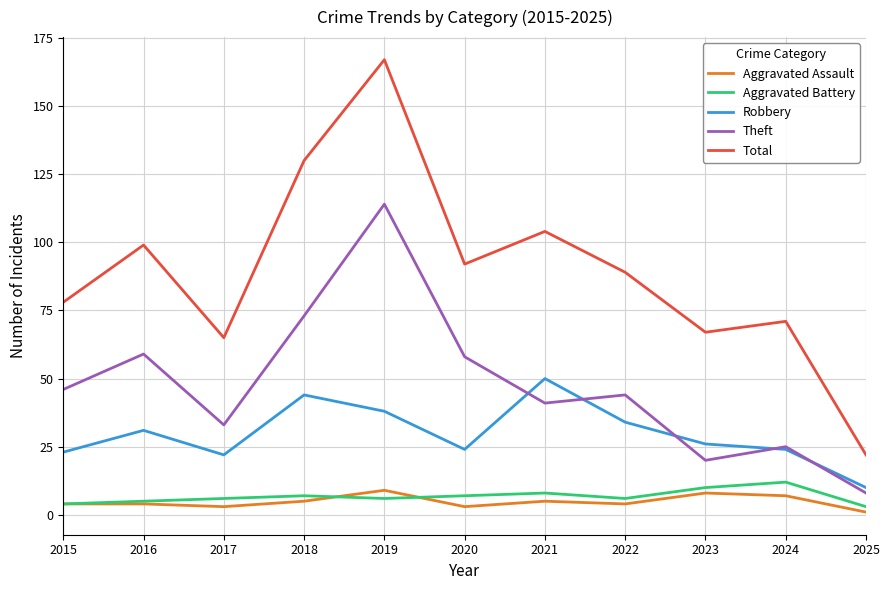

Is this an area chart (filled region under the line)?

No